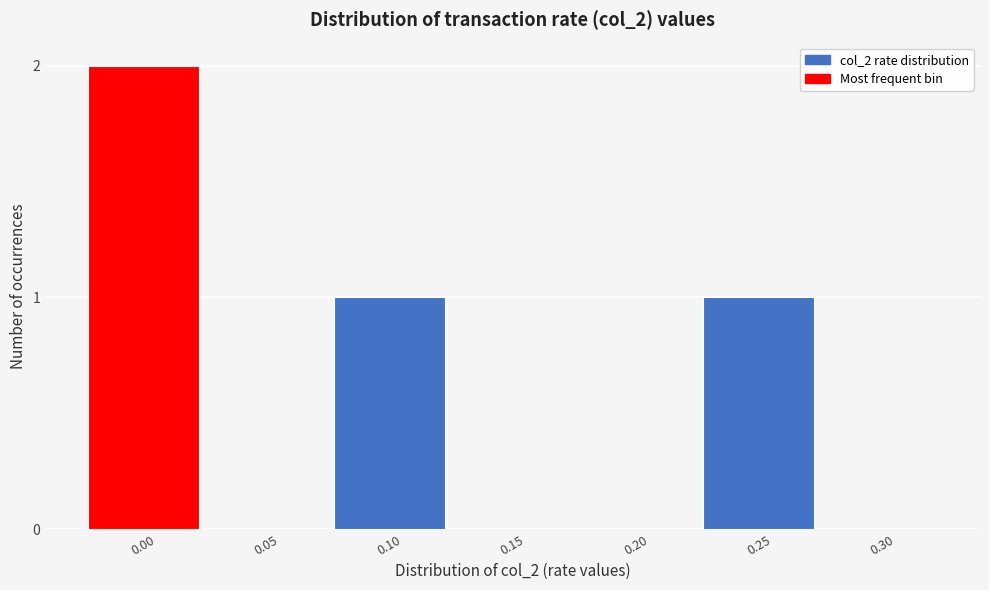

Reading left to right, transcribe all the data shown in this chart.

0.00=2	0.05=0	0.10=1	0.15=0	0.20=0	0.25=1	0.30=0